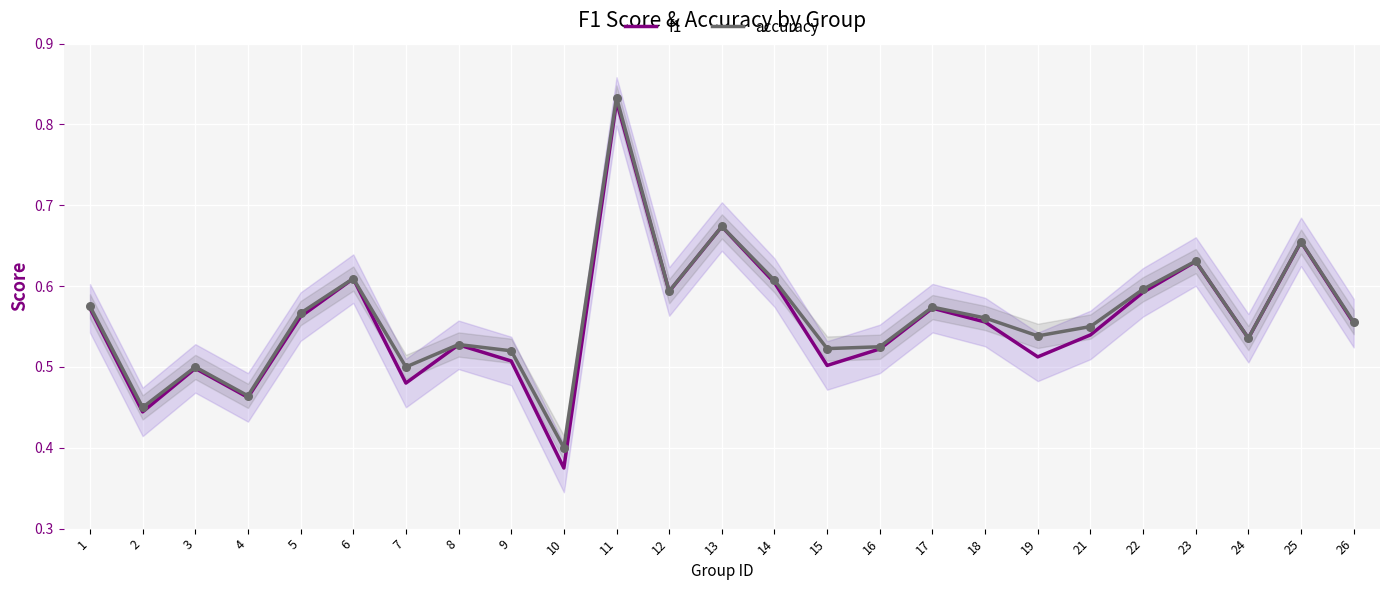

What are all the series names shown in the legend?

f1, accuracy